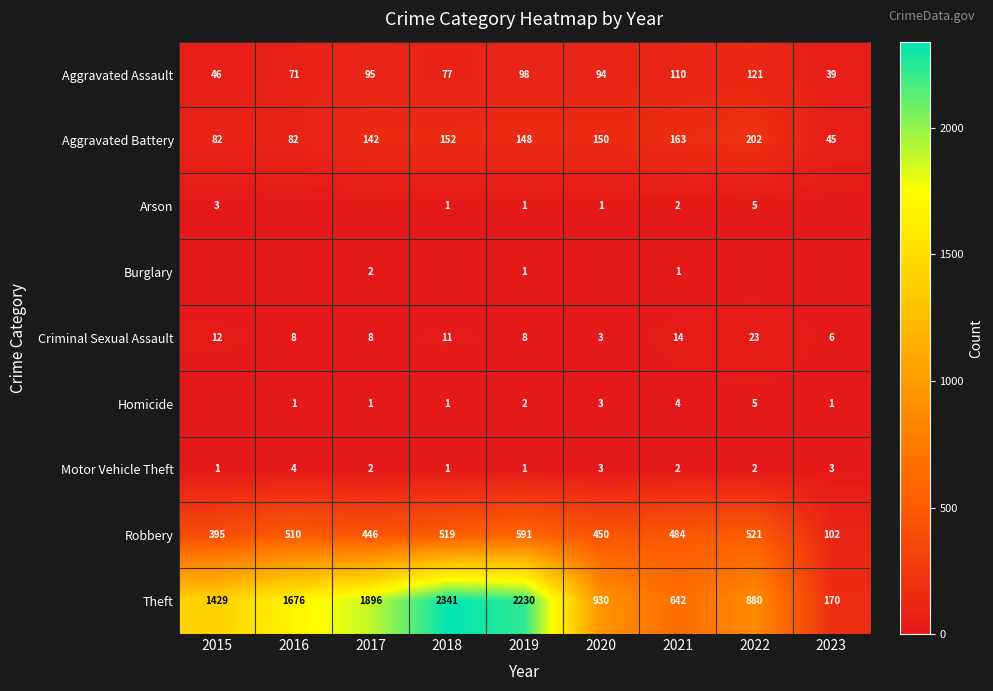

At which category is the sum across all series the highest?

2018